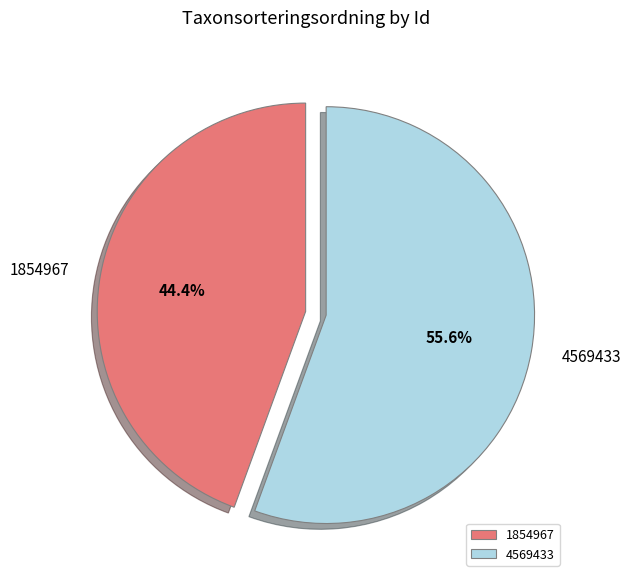

Which category has the biggest portion of the pie?

4569433